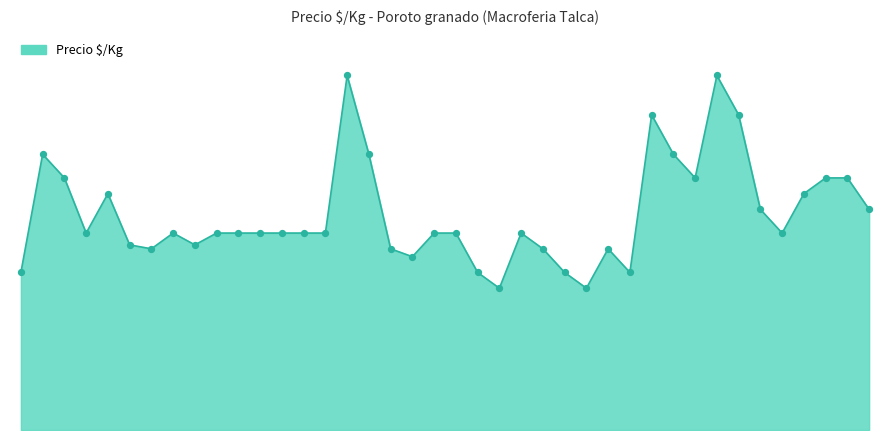

Does the chart have visible grid lines?

No